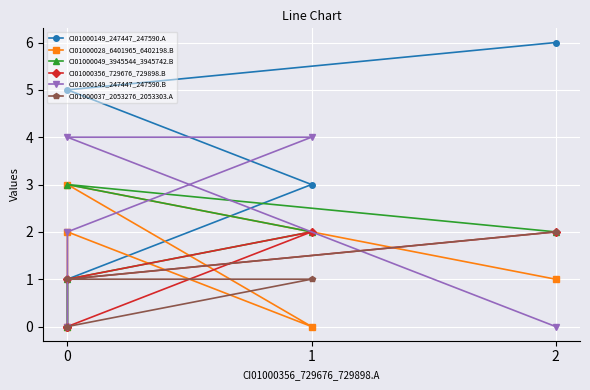

How many values in the CI01000028_6401965_6402198.B series are below 1?

2